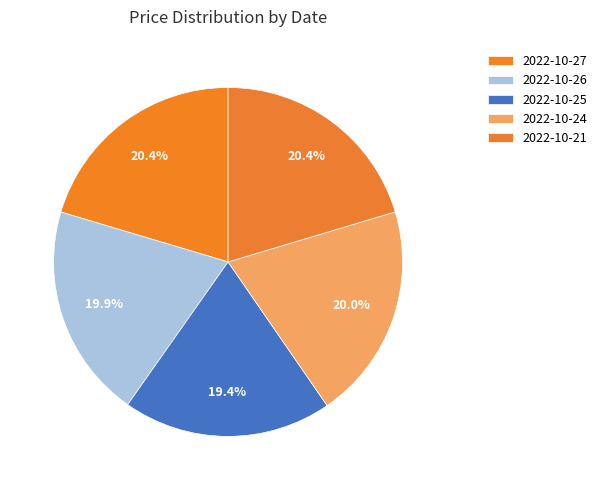

True or false: 2022-10-21 accounts for 8% of the total.

False